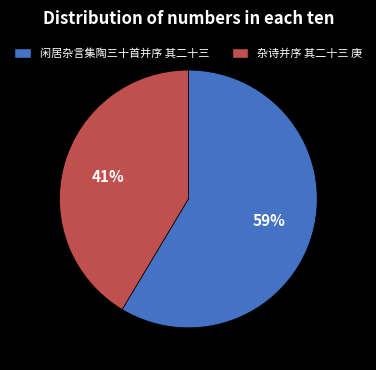

Is there a majority slice in this chart?

Yes